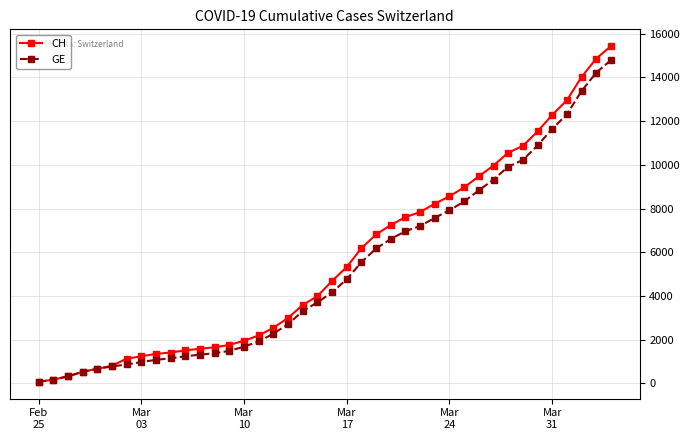

What is the average value of the GE series?

5213